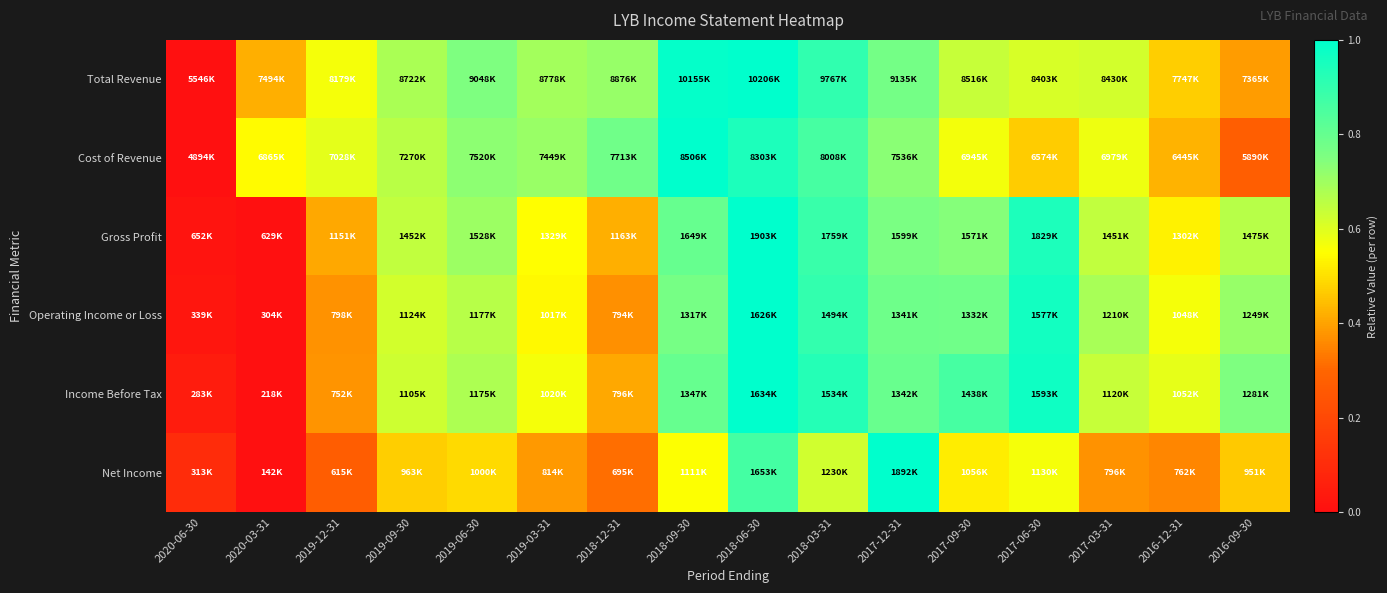

Count the number of data series in this chart.

6